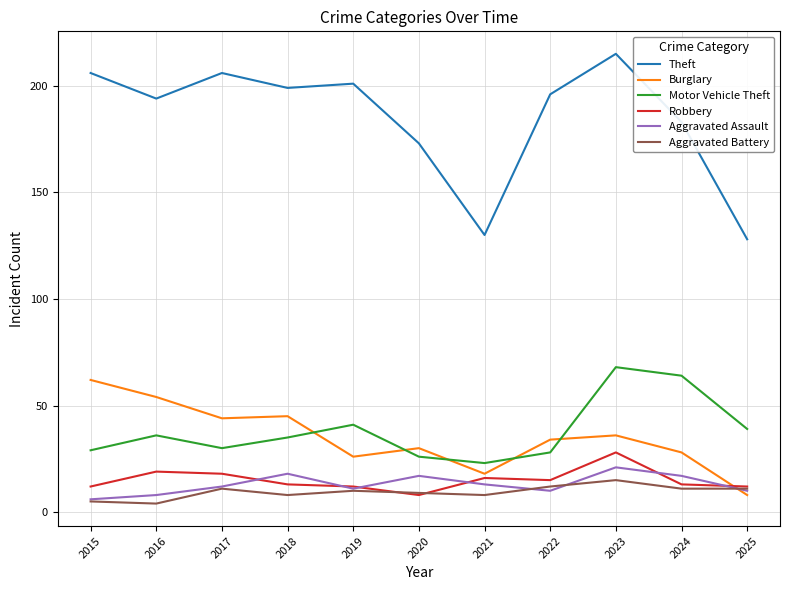

Reading right to left, list all the values displayed in this chart.

Theft: 128	183	215	196	130	173	201	199	206	194	206
Burglary: 8	28	36	34	18	30	26	45	44	54	62
Motor Vehicle Theft: 39	64	68	28	23	26	41	35	30	36	29
Robbery: 12	13	28	15	16	8	12	13	18	19	12
Aggravated Assault: 10	17	21	10	13	17	11	18	12	8	6
Aggravated Battery: 11	11	15	12	8	9	10	8	11	4	5